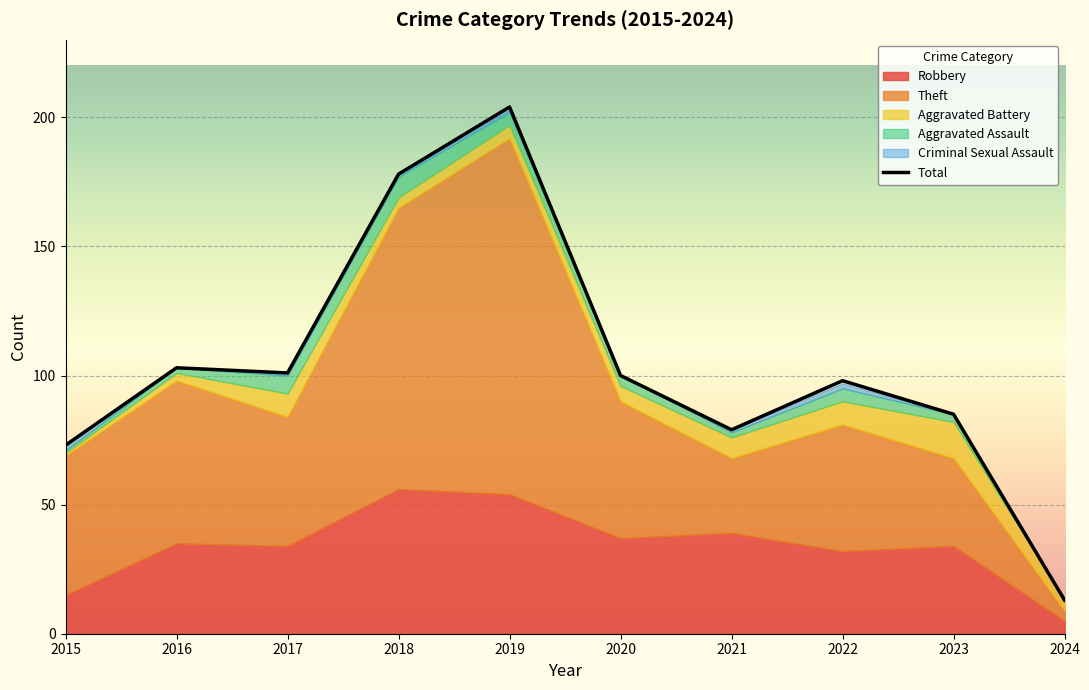

What is the sum of all values?

1034